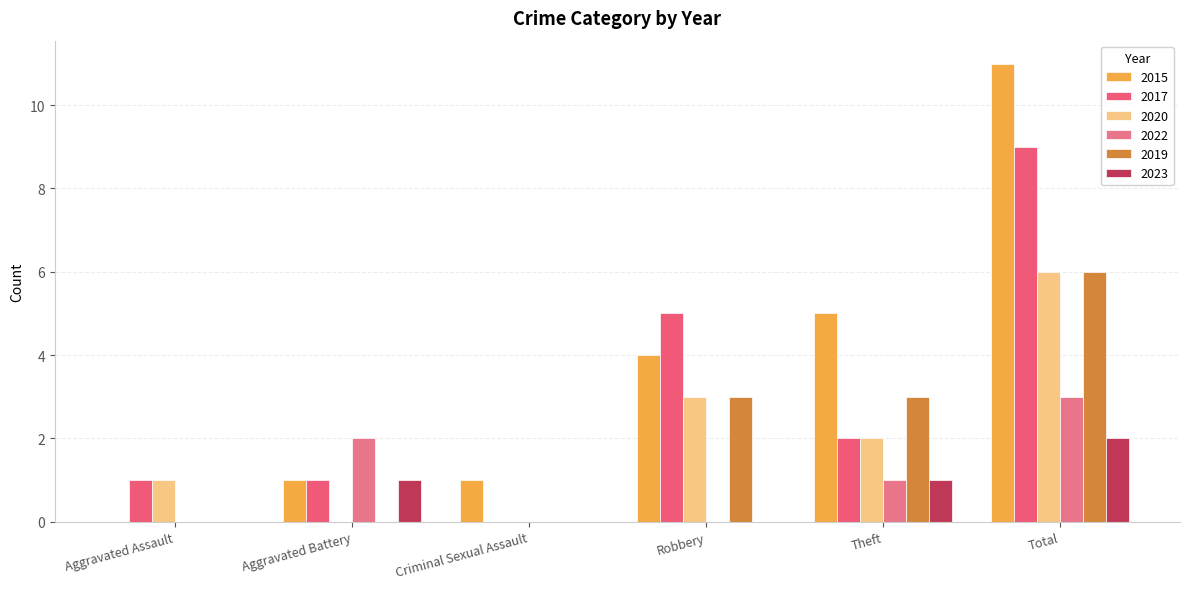

What is the difference between the second highest and second lowest values in the 2015 series?

4